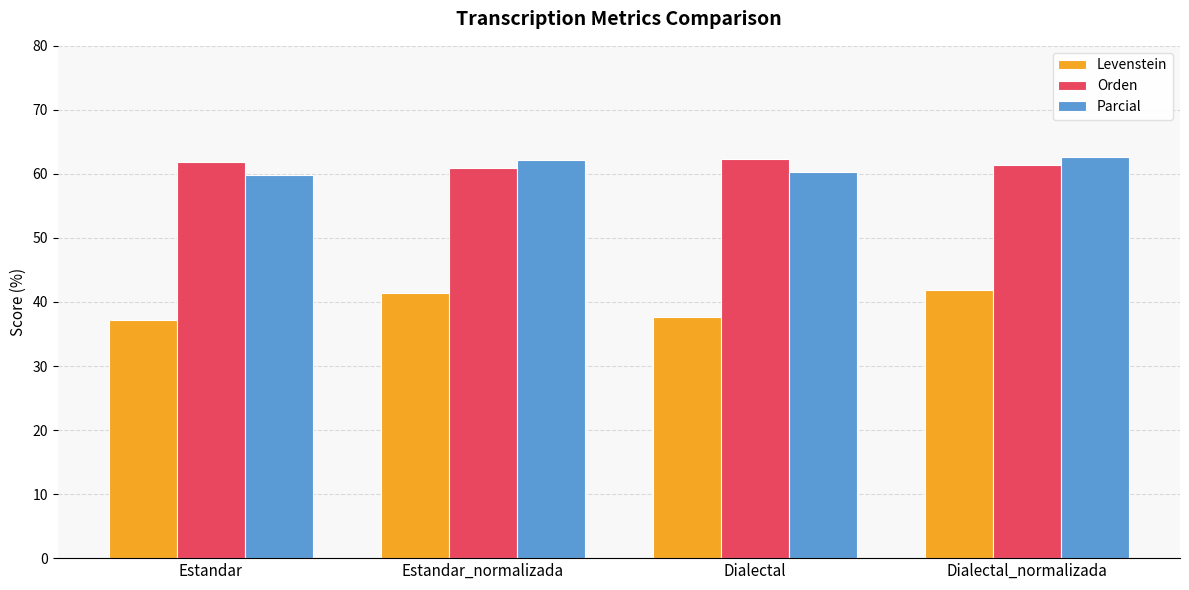

What is the lowest value of the Orden series?

60.9